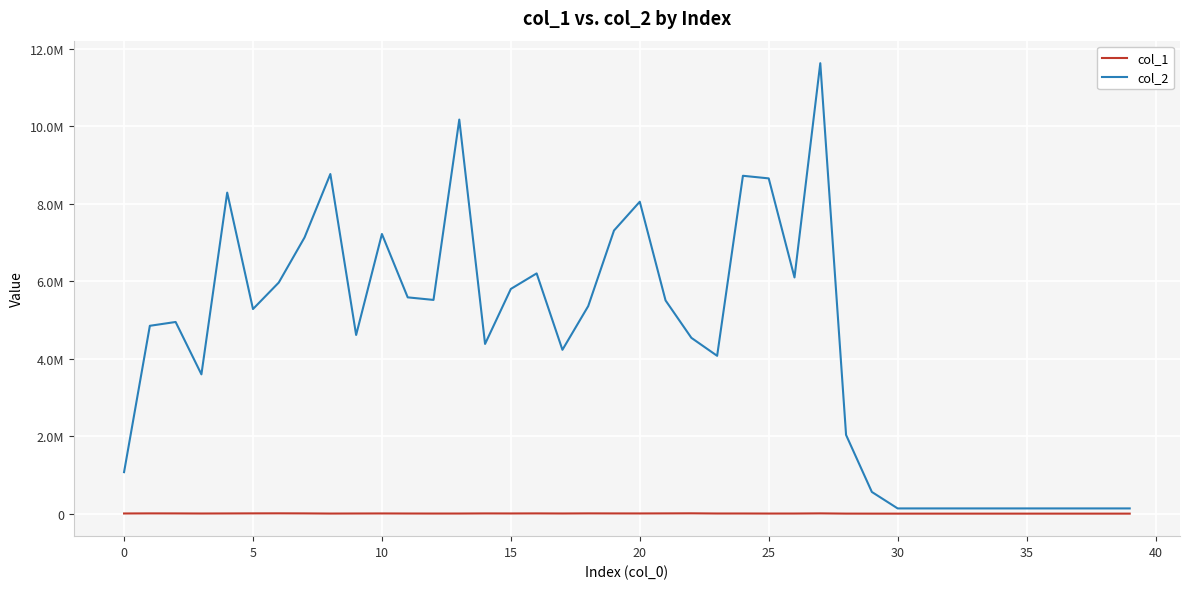

What are all the series names shown in the legend?

col_1, col_2